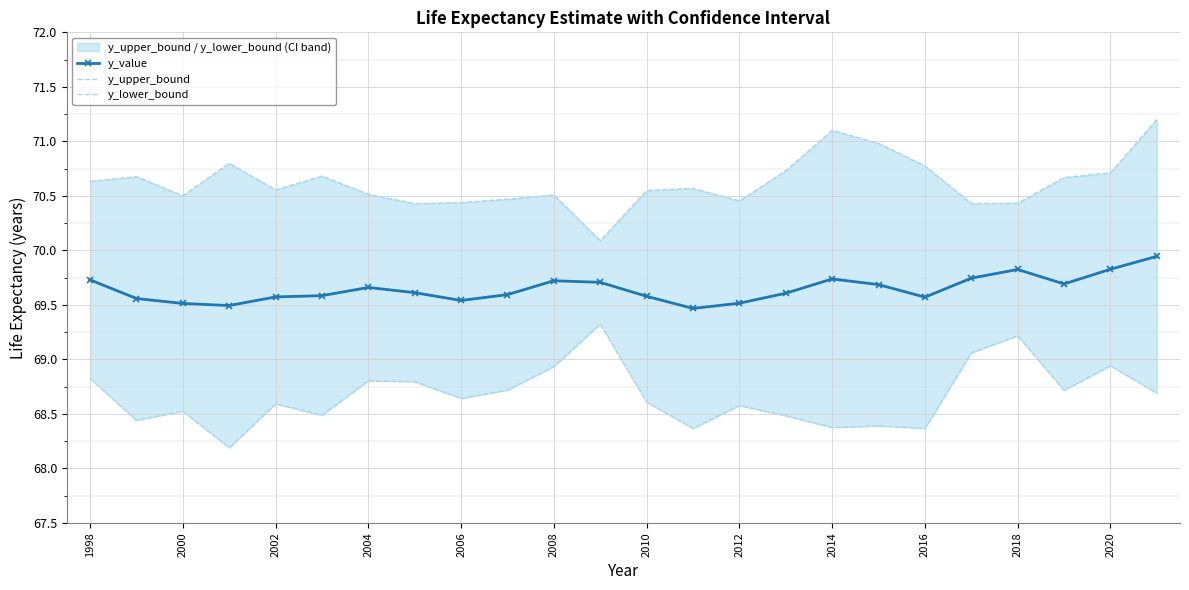

The y_value series shows 44.5 at 2012. True or false?

False